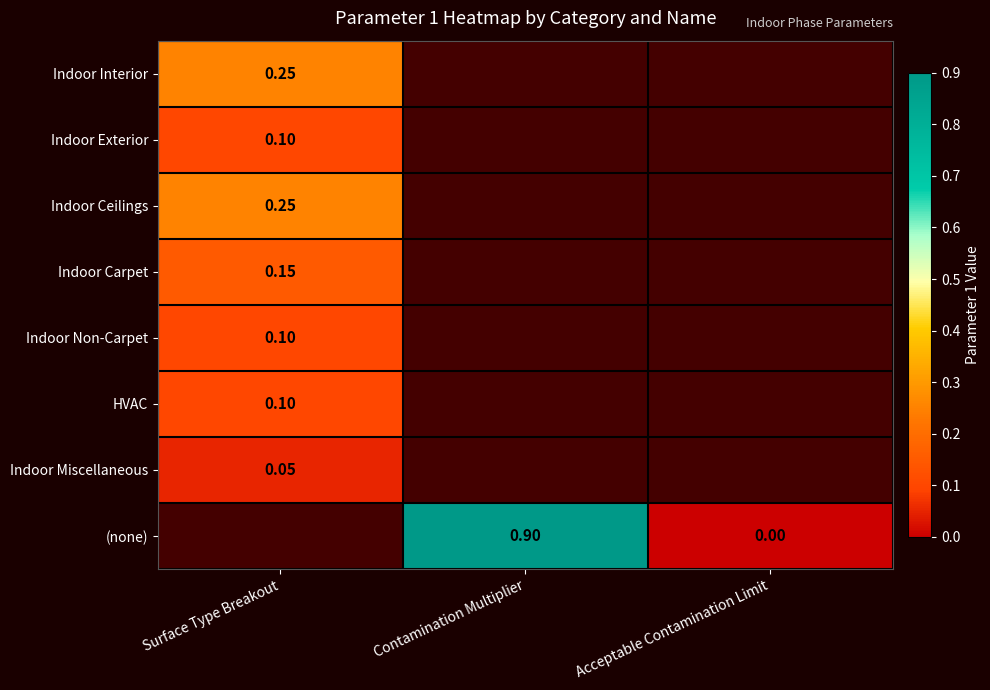

List the labels in order of Indoor Ceilings value, smallest first.

Surface Type Breakout, Contamination Multiplier, Acceptable Contamination Limit